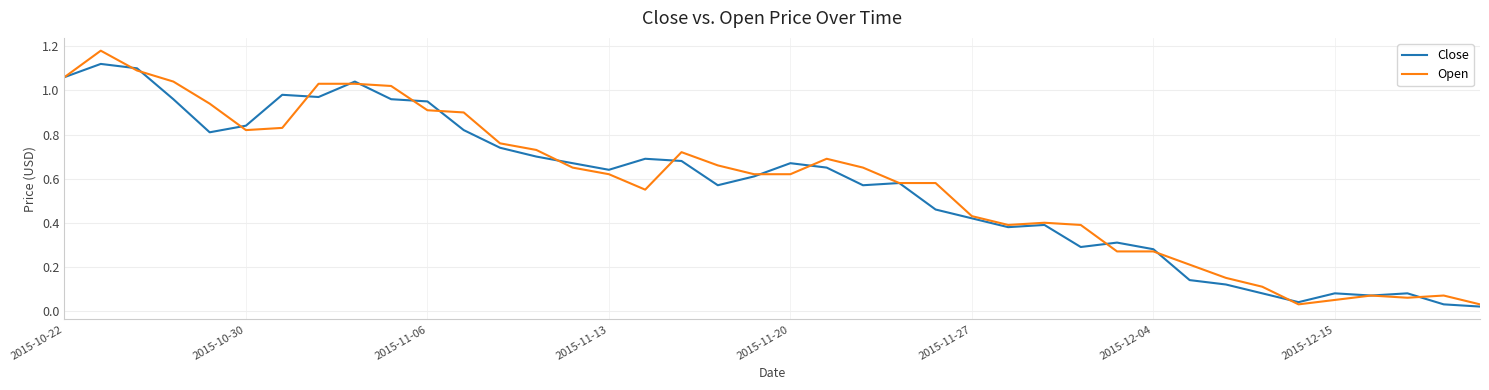

List the series in order of their peak value, lowest first.

Close, Open